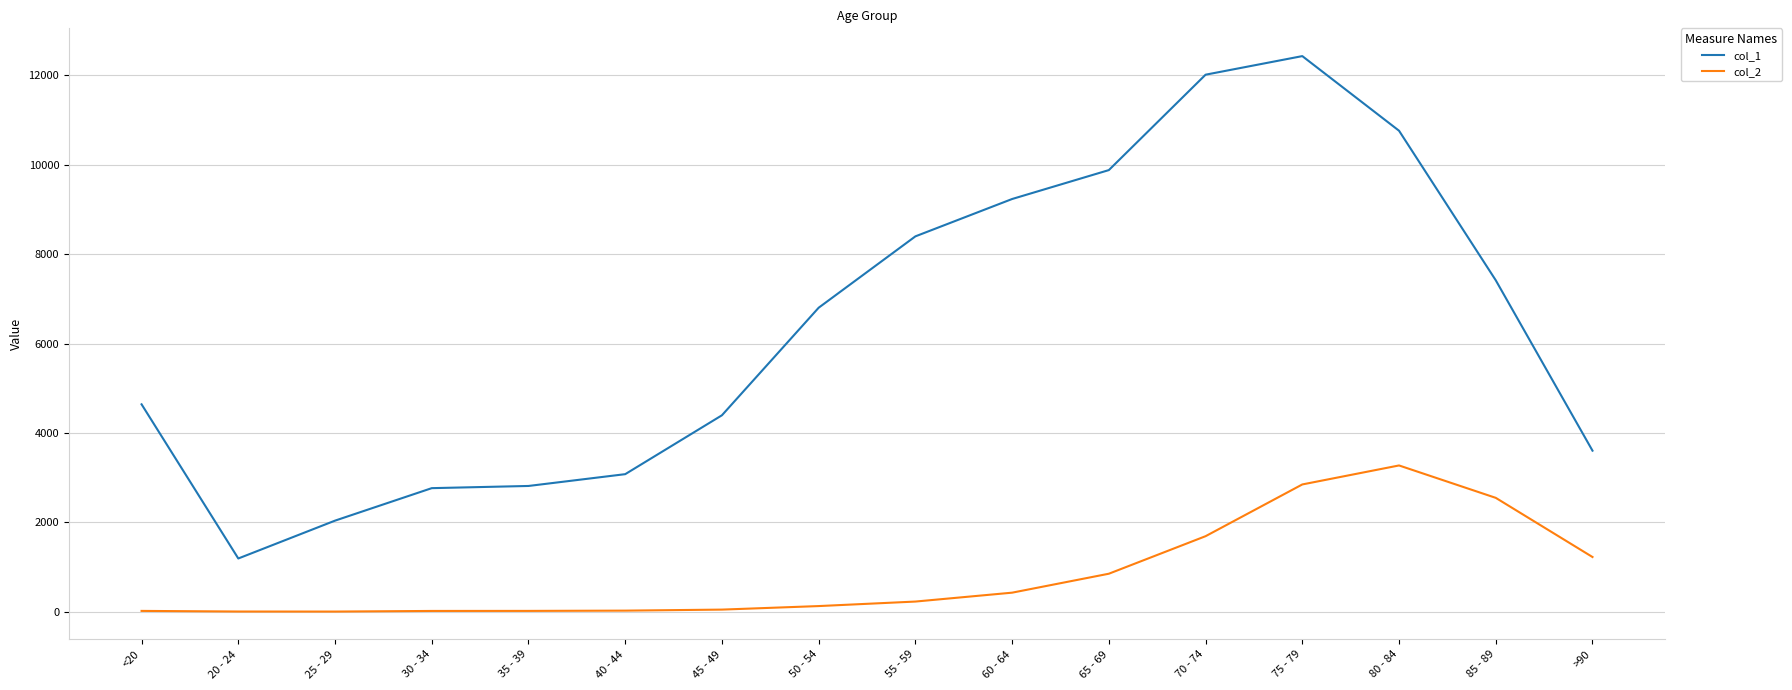

True or false: col_1 has a value of 10764 at 80 - 84.

True